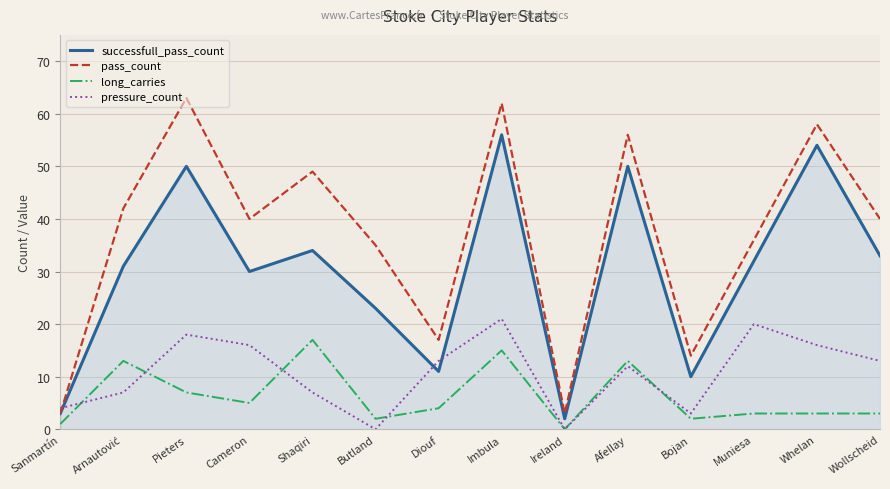

Does the chart display data point markers on the line(s)?

No